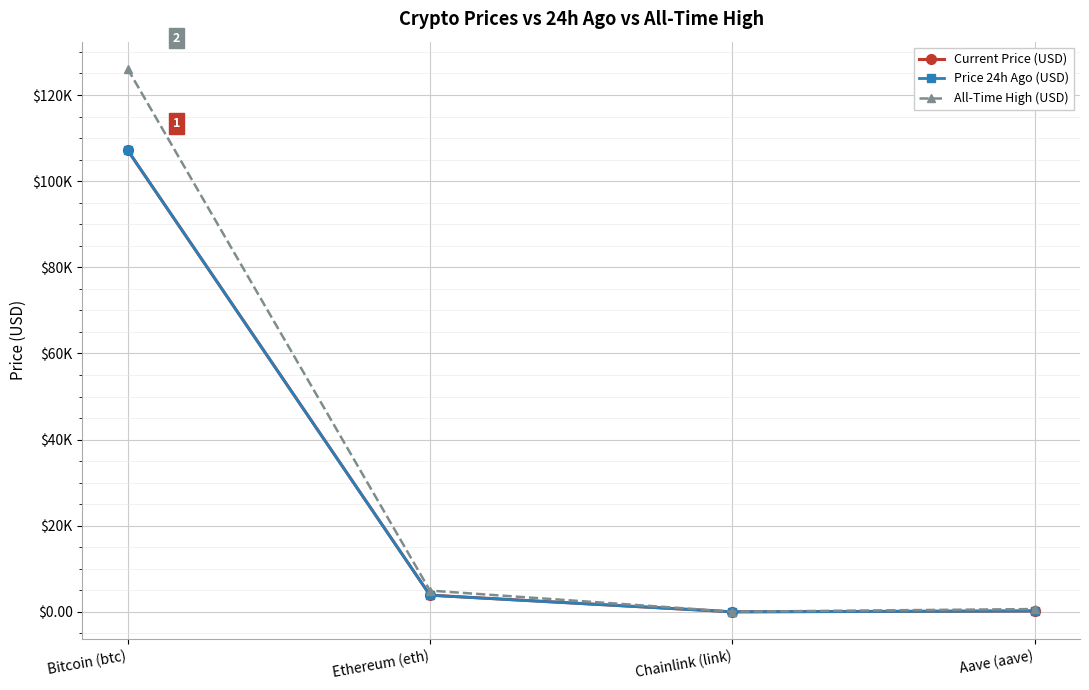

What is the sum of all Price 24h Ago (USD) values?

111272.1